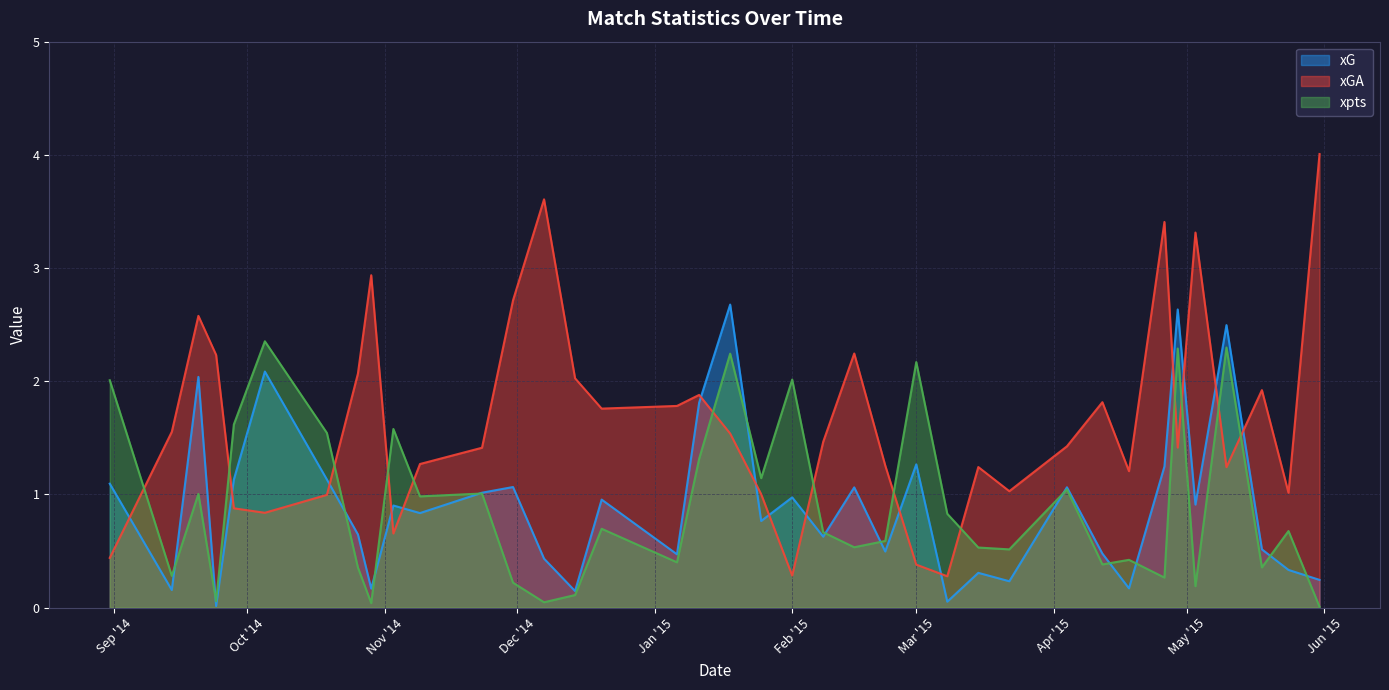

The value of xpts at 2014-08-31 is 2.0. True or false?

True